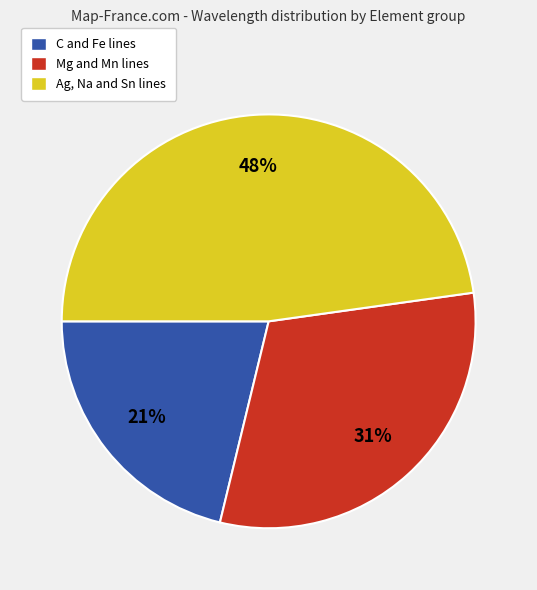

Is there a majority slice in this chart?

No